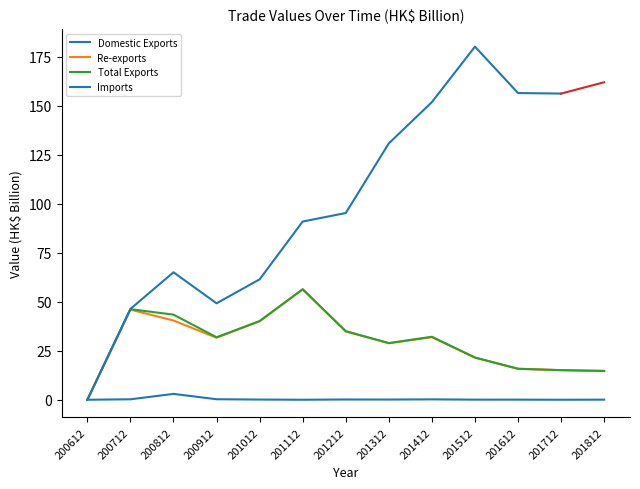

What is the value of the Re-exports point at the 13th from the left?

14.7